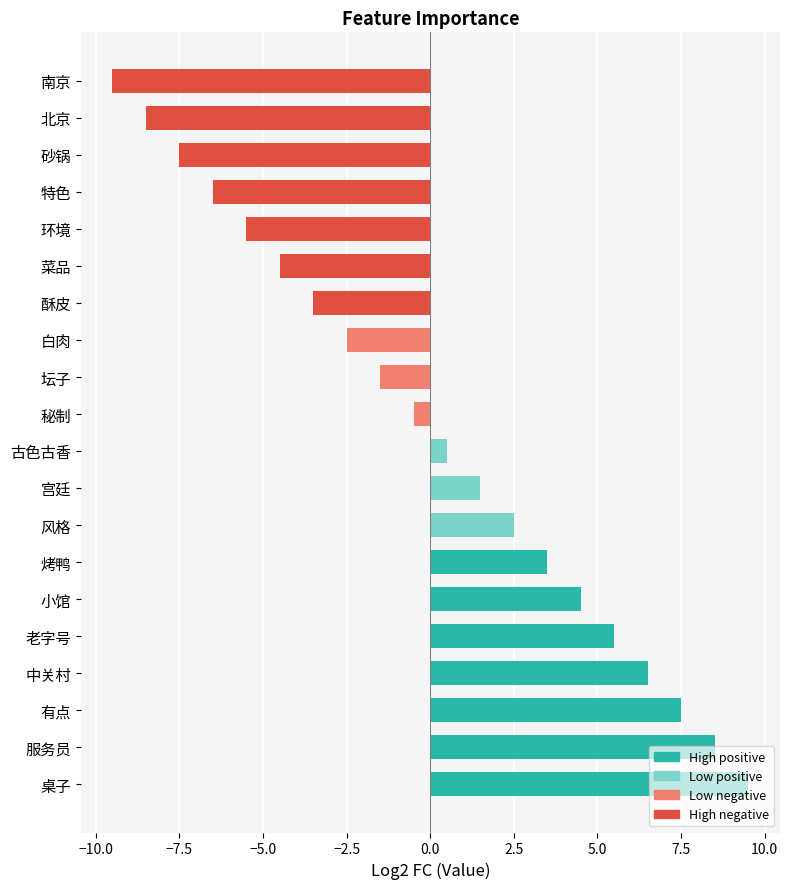

Which label corresponds to the smallest value in the chart?

南京